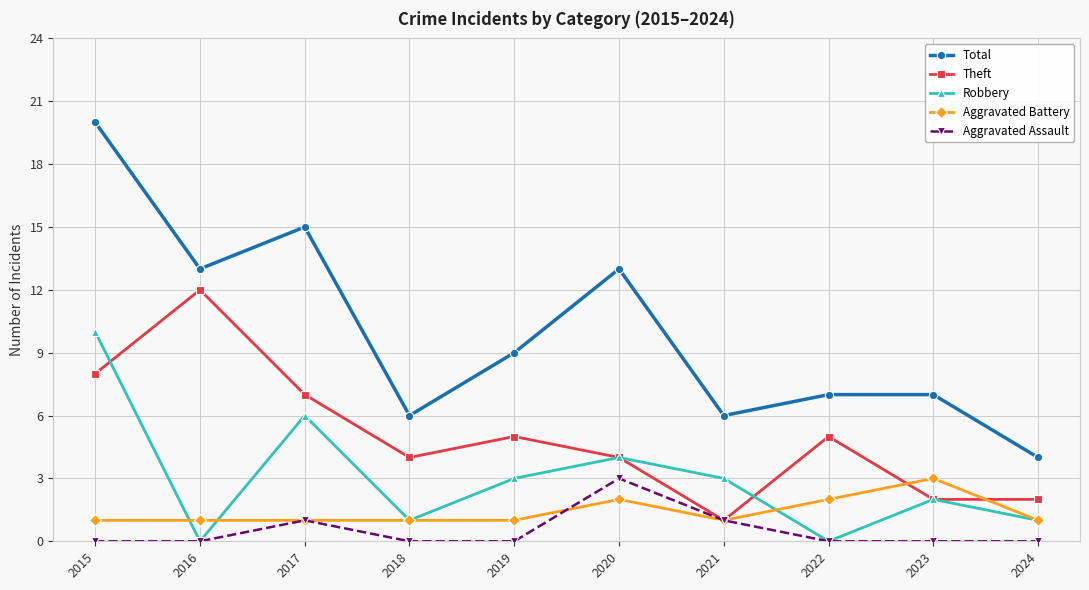

How many series are shown in this chart?

5